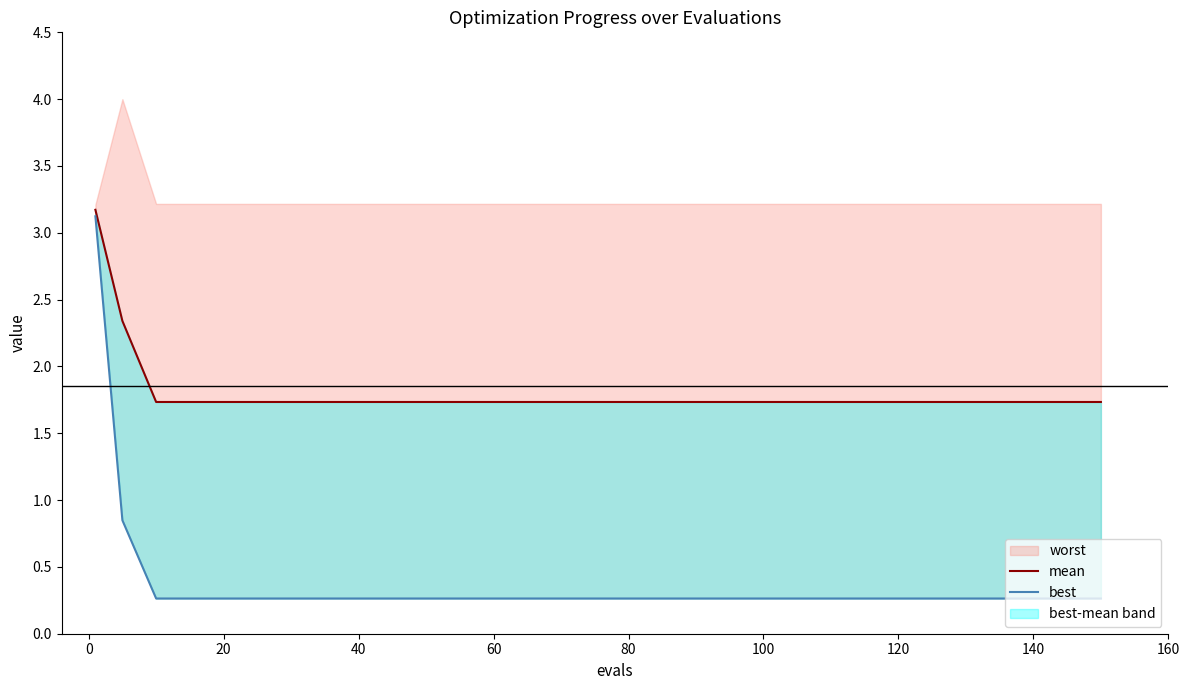

Is the value of mean at 60 greater than the value of best at 13?

Yes